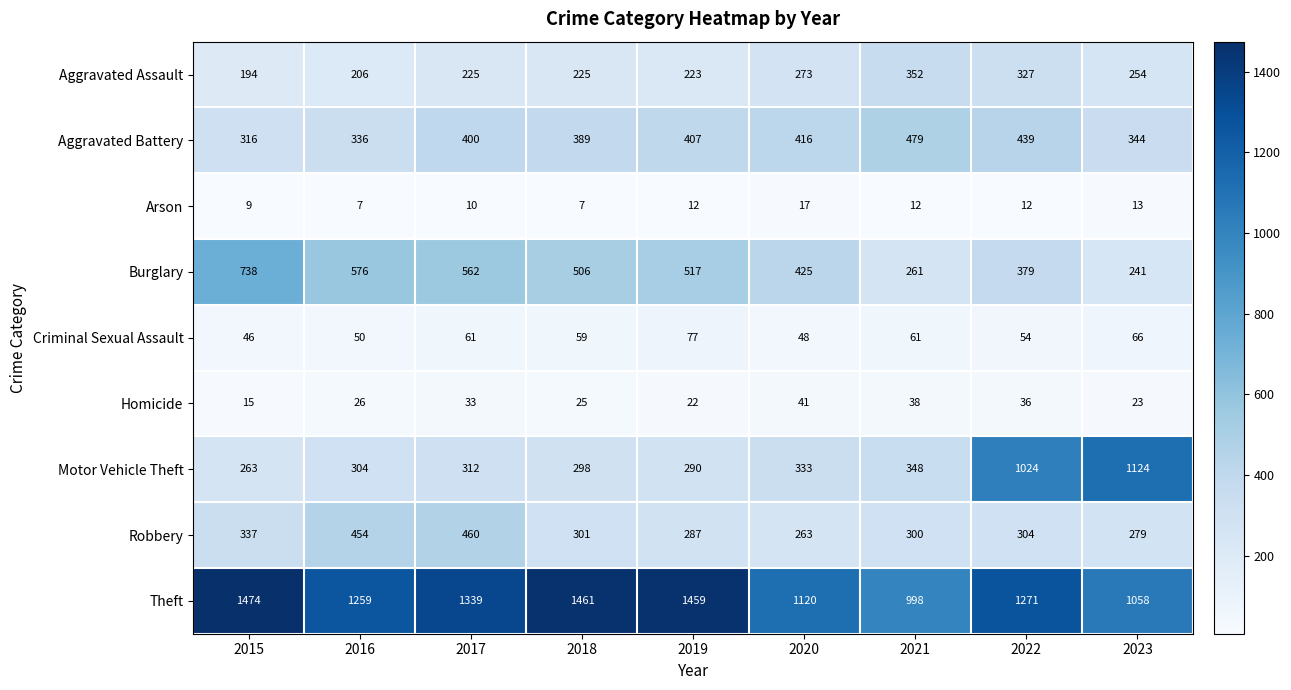

At how many categories does at least one series exceed 618?

9